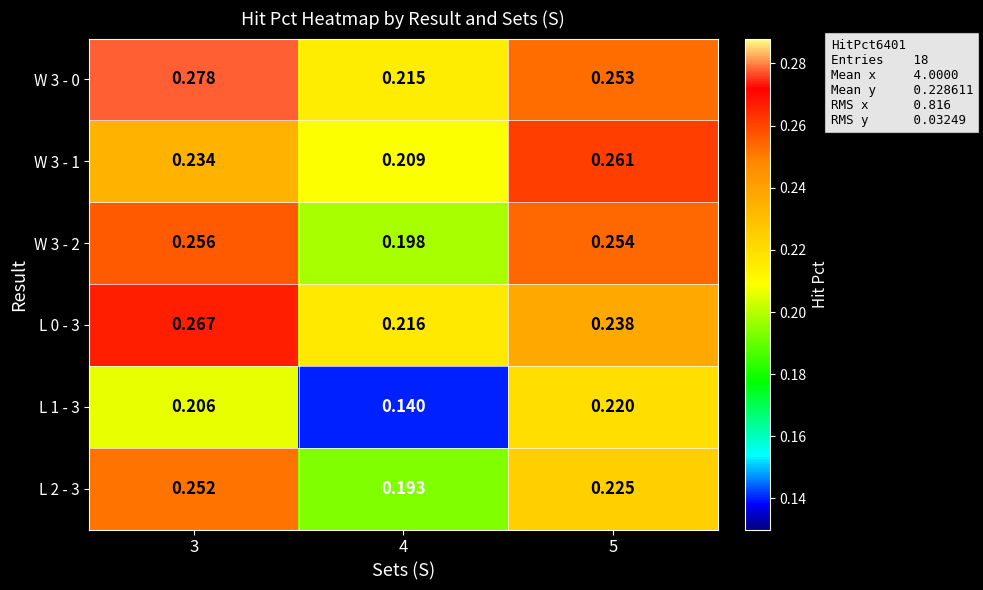

Count the number of data series in this chart.

6